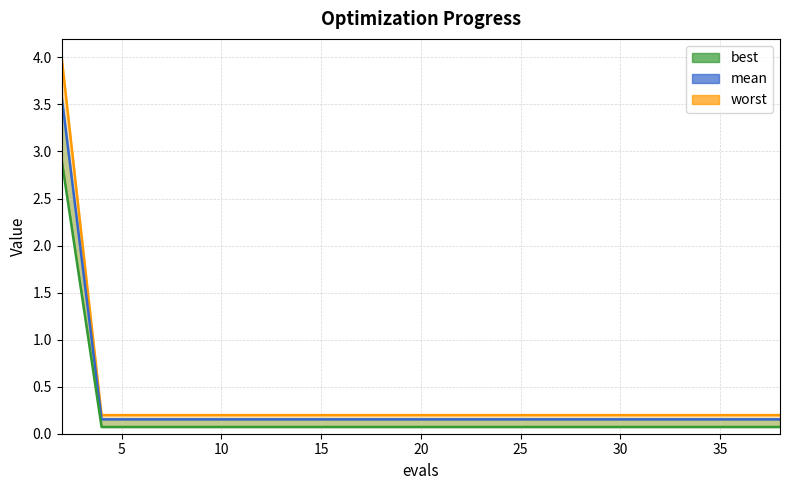

True or false: worst and mean cross at least once.

False